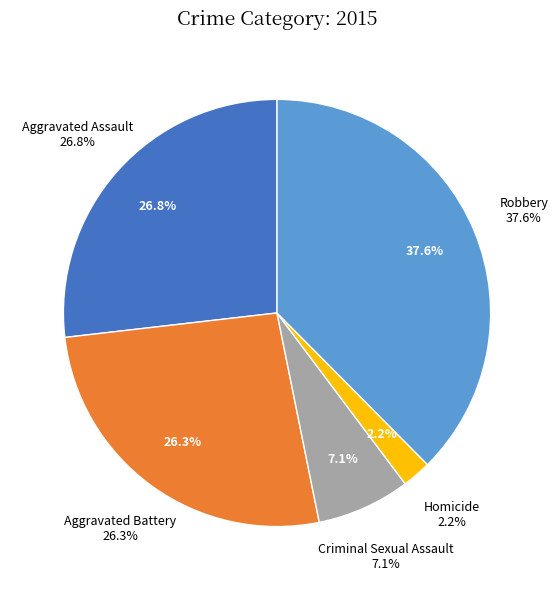

True or false: Homicide accounts for 2% of the total.

True